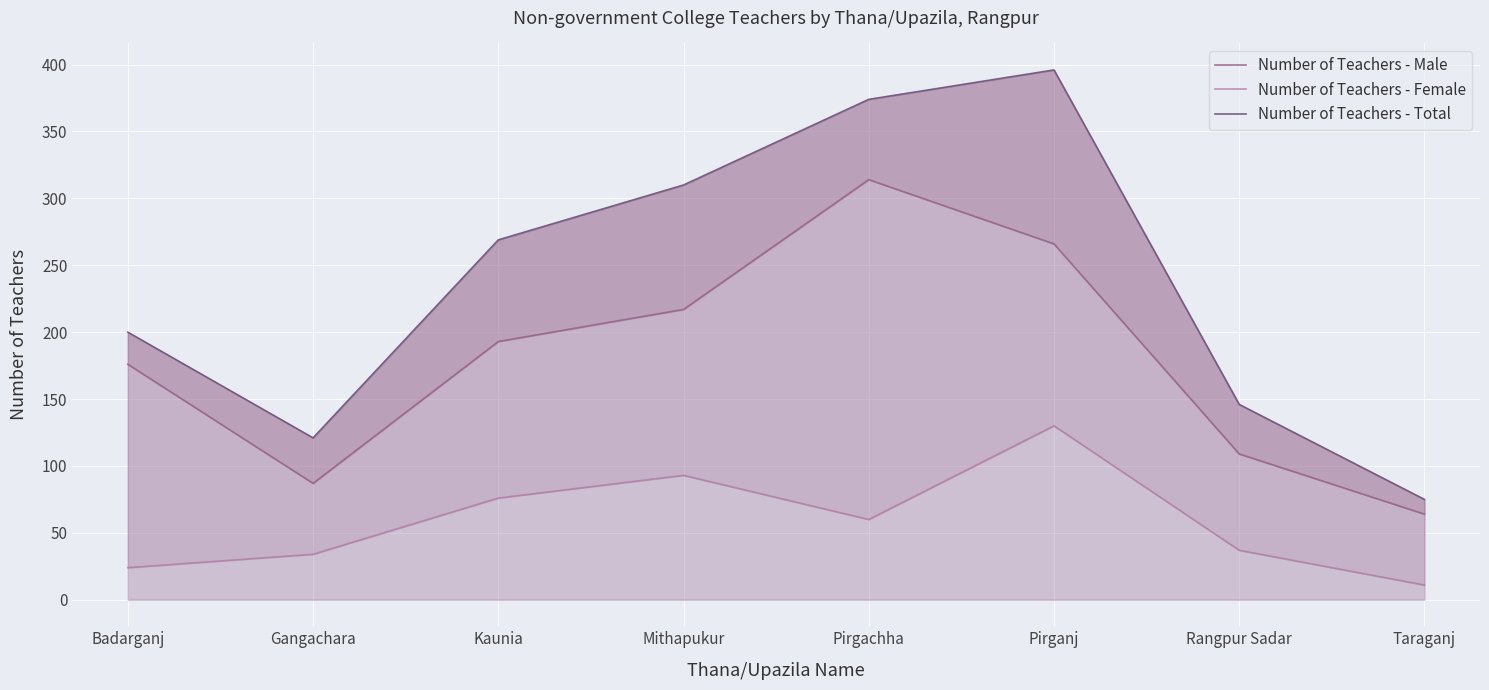

What is the total value across all series at Pirgachha?

748